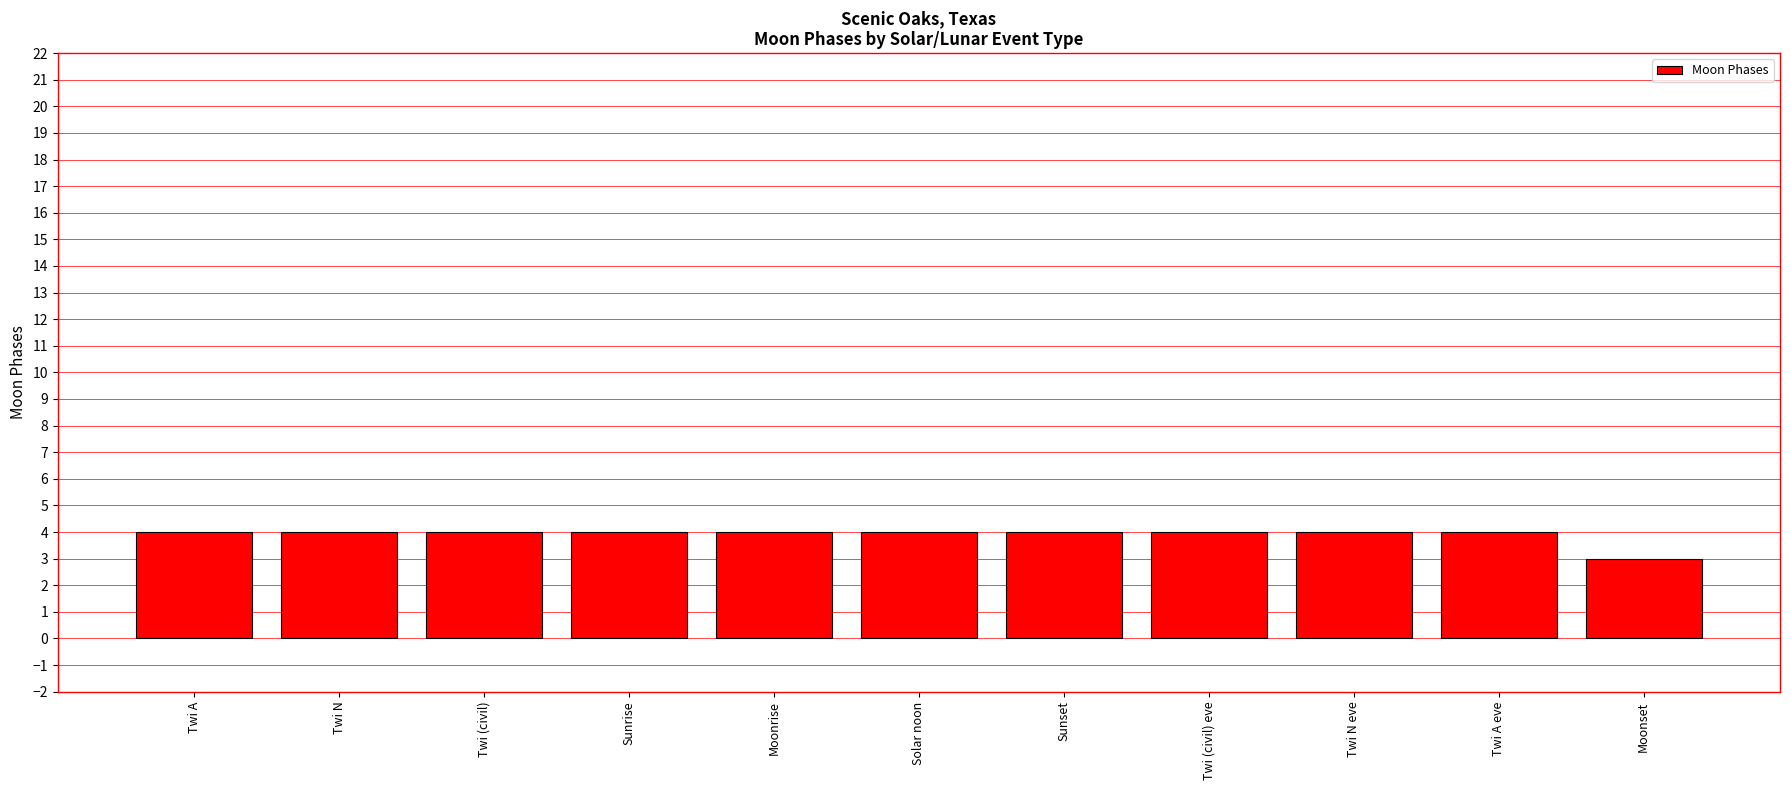

How many data points does each series have?

11